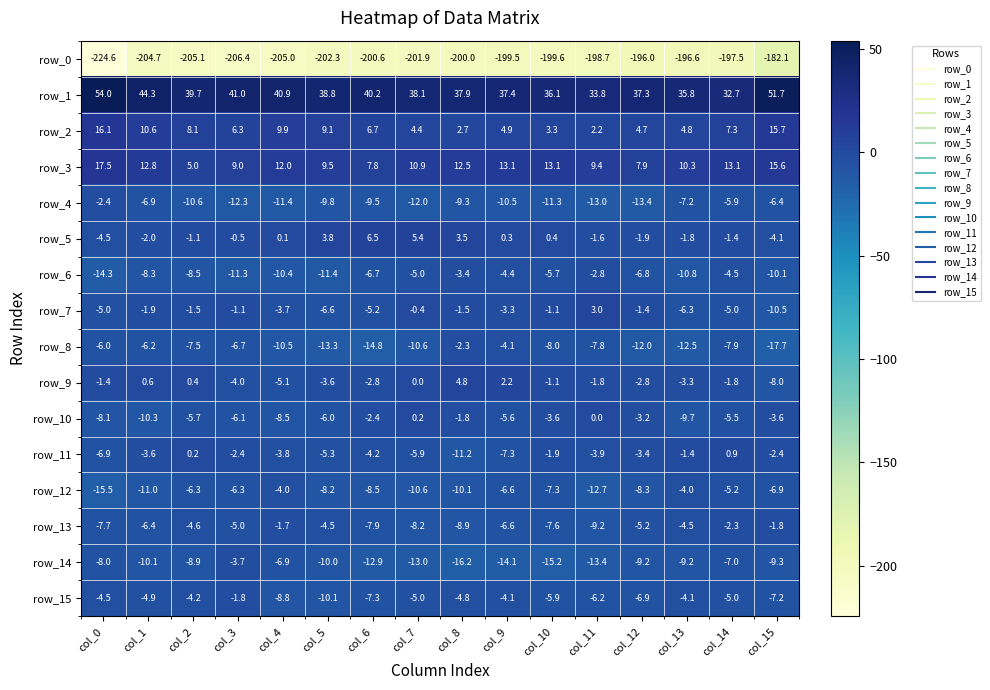

What is the sum of the row_12 values at col_15 and col_8?

-17.0